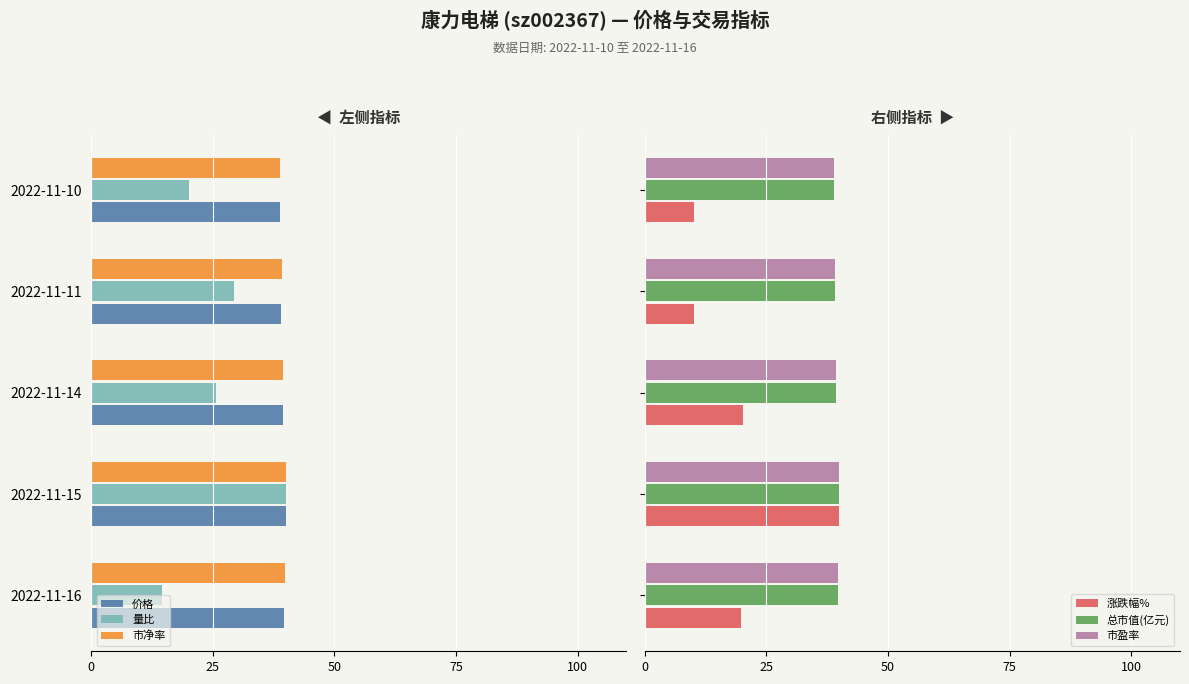

What is the sum of all 总市值(亿元) values?

196.8